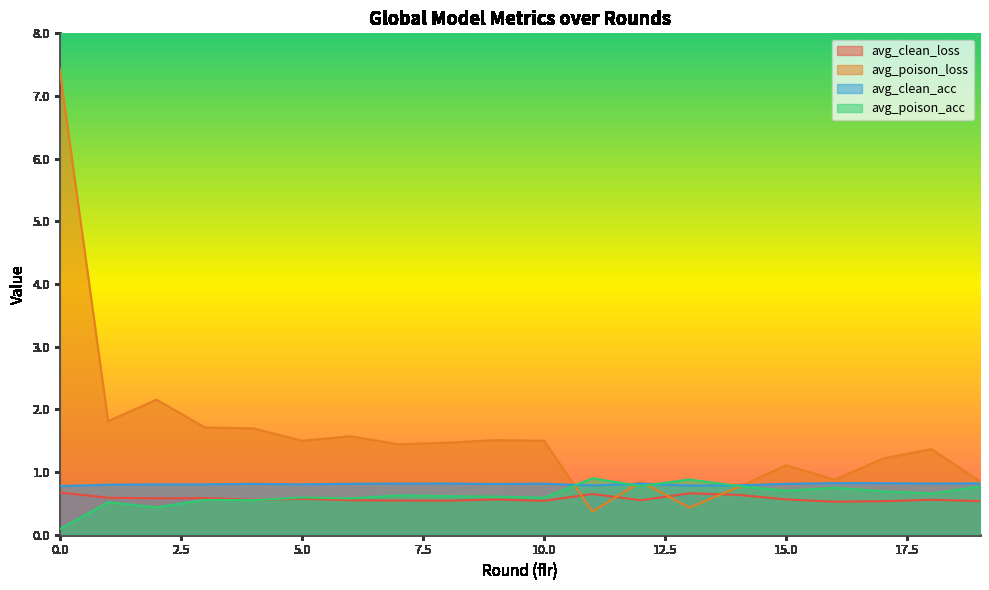

Is it true that avg_poison_acc equals 0.7 at 17?

True